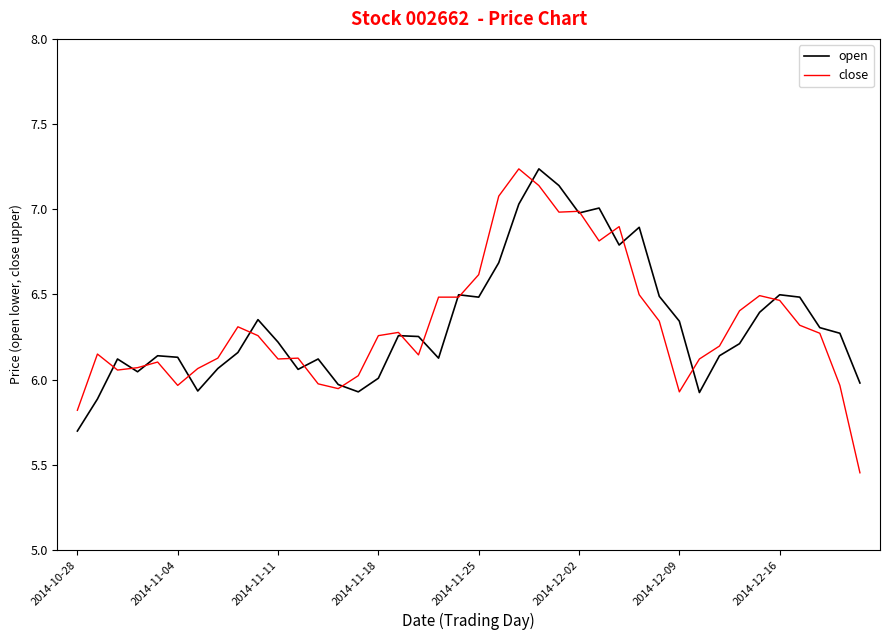

Which series has the widest spread of values?

close